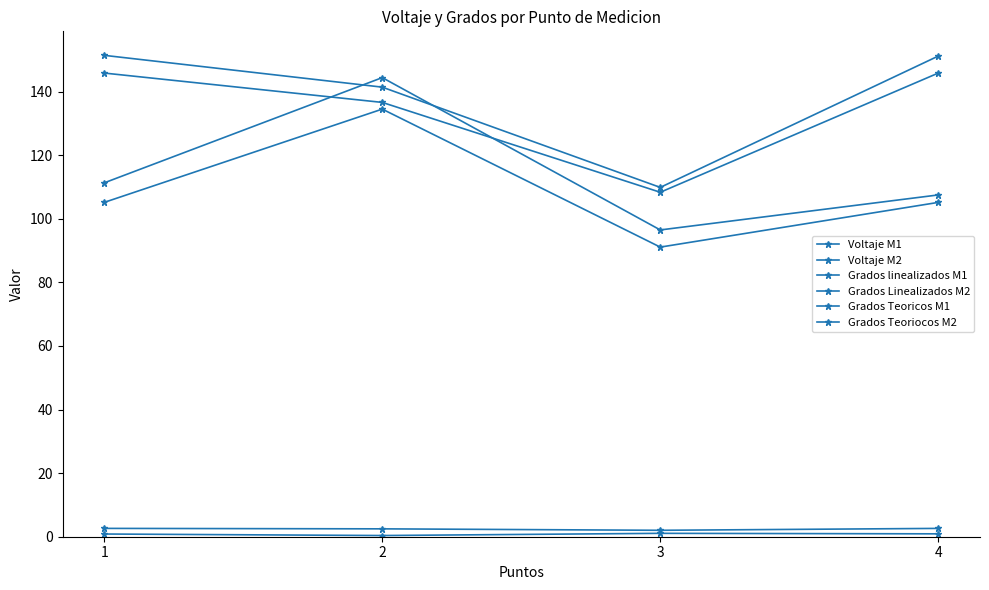

At which label does Grados Teoricos M1 first exceed 145?

1